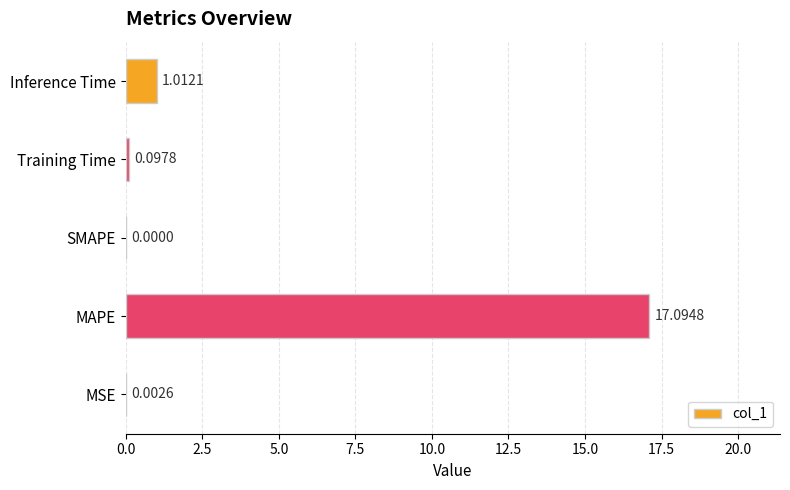

Where is the data nearest to the value 8?

Inference Time